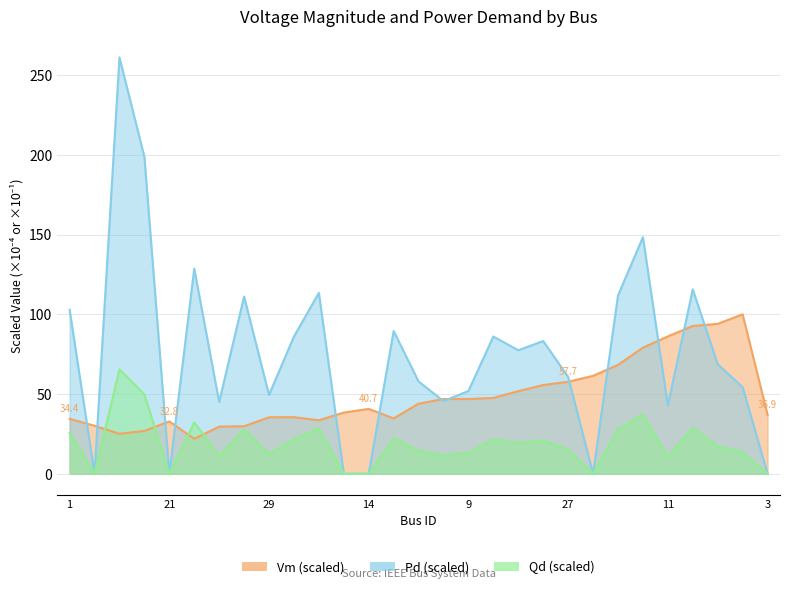

How many values in the Vm series are below 40?

14